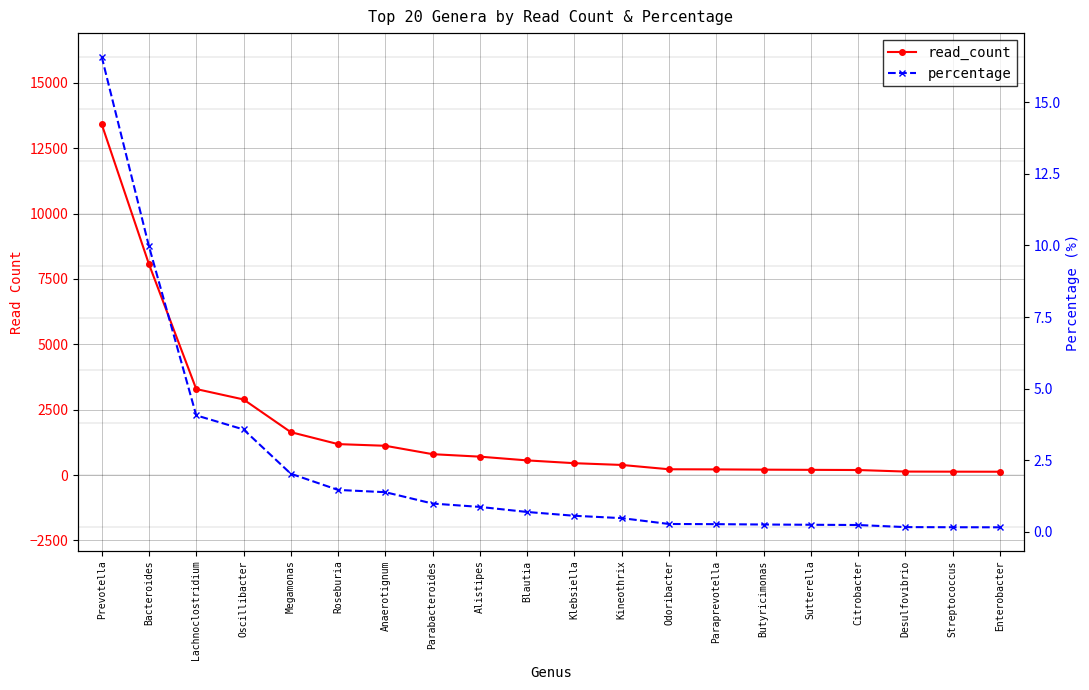

Which series has the largest total across all categories?

read_count